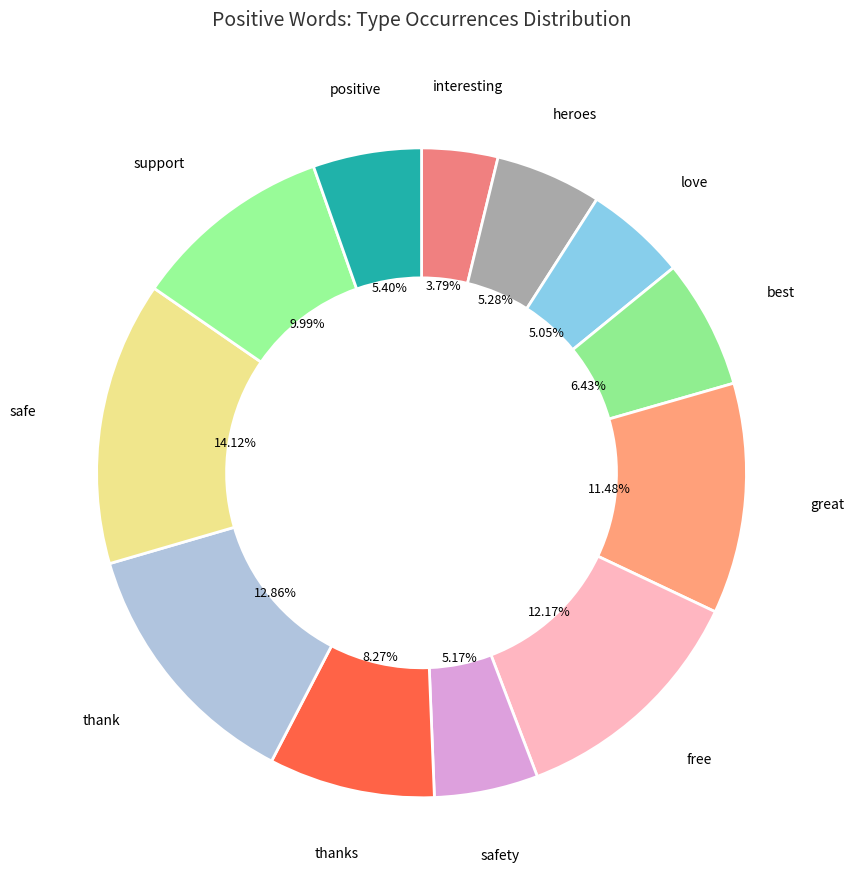

The love slice represents 11% of the pie. True or false?

False